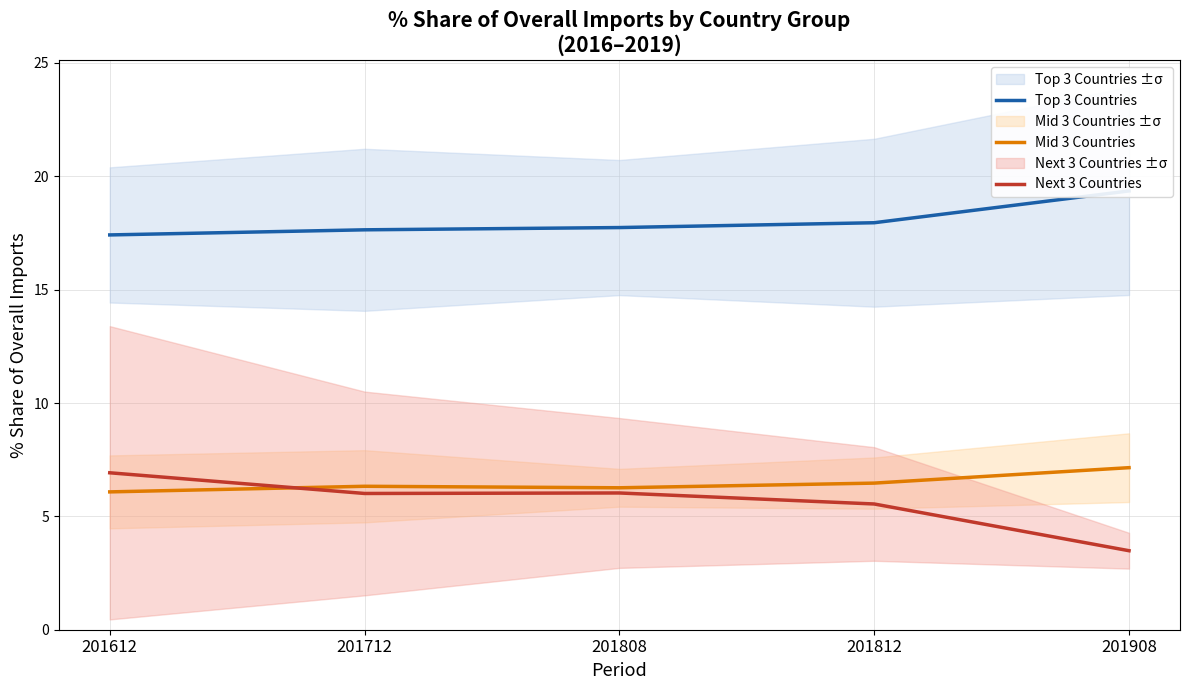

Rank the series by their maximum value, from highest to lowest.

Top 3 Countries, Mid 3 Countries, Next 3 Countries